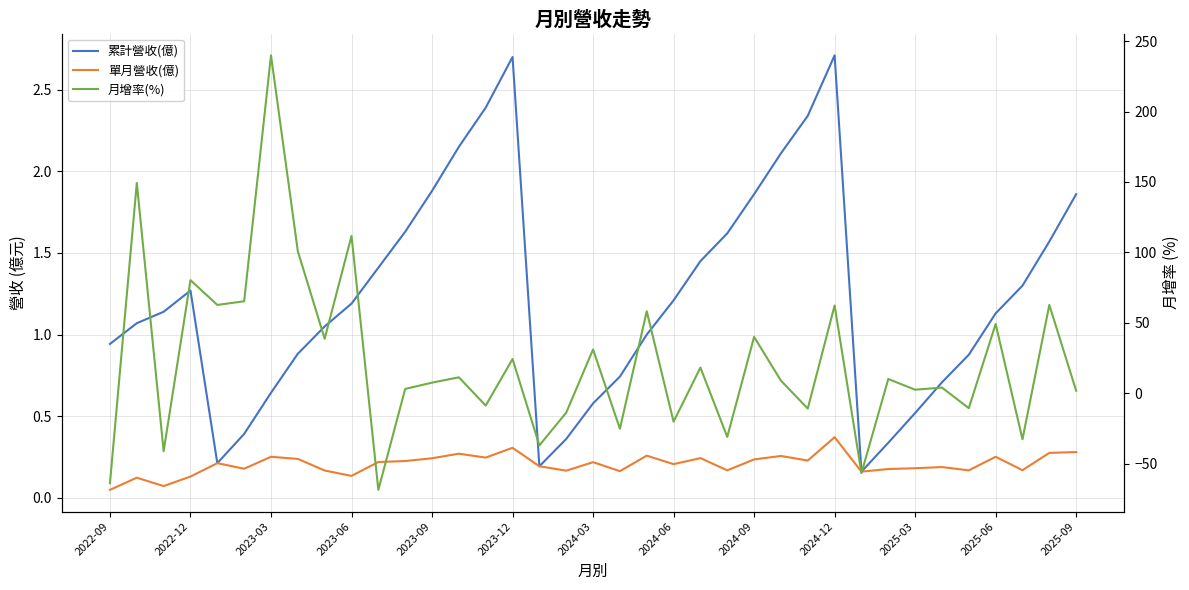

How many intersections are there between 累計營收(億) and 月增率(%)?

24